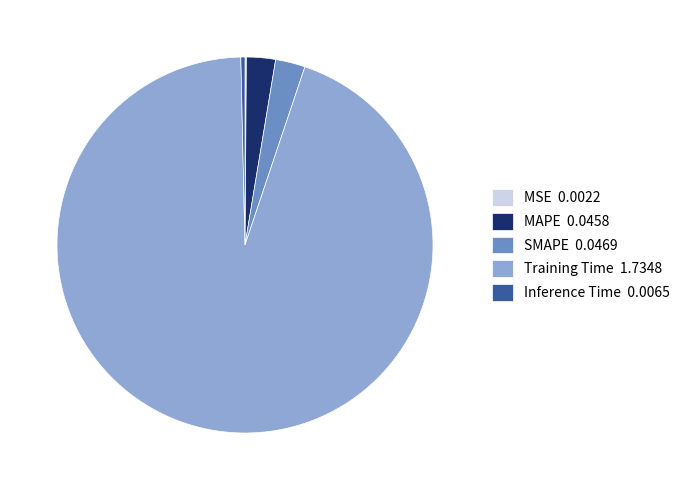

Between MAPE 0.0458 and Inference Time 0.0065, which is larger?

MAPE 0.0458